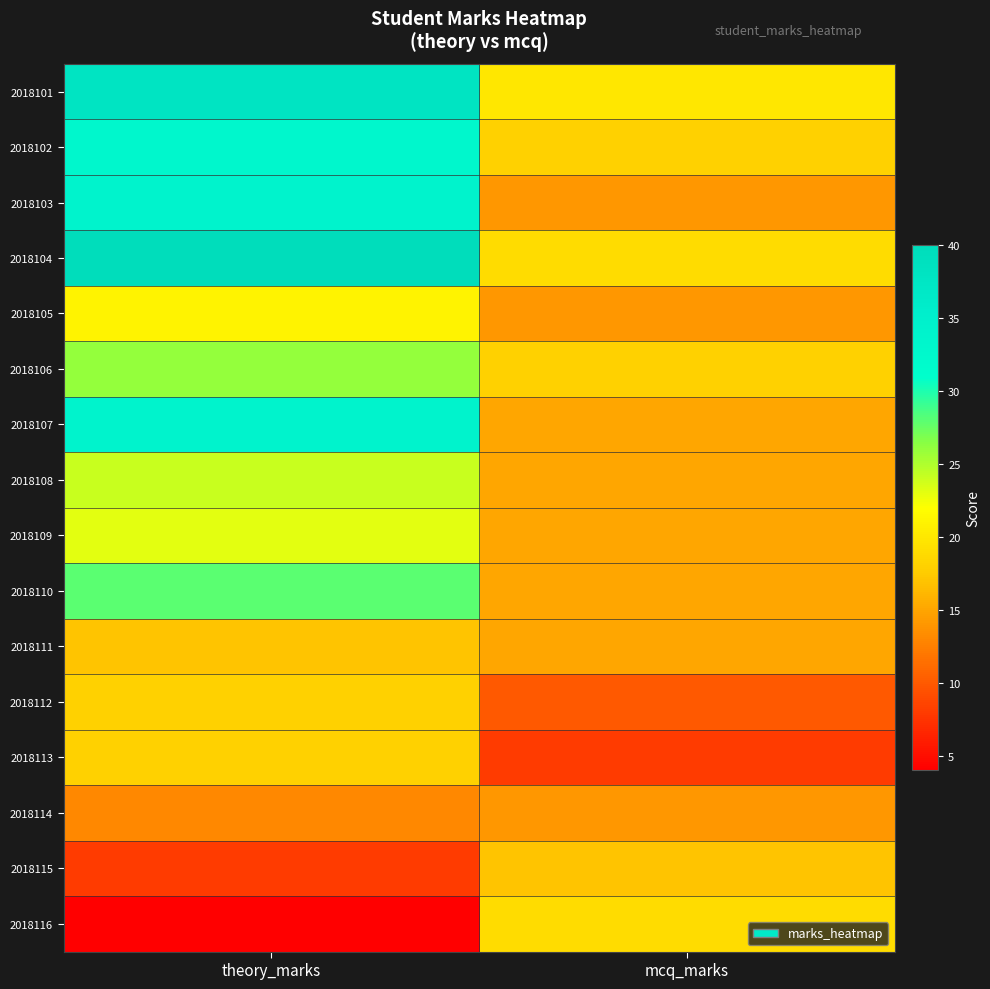

At which category does the chart reach its minimum across all series?

theory_marks